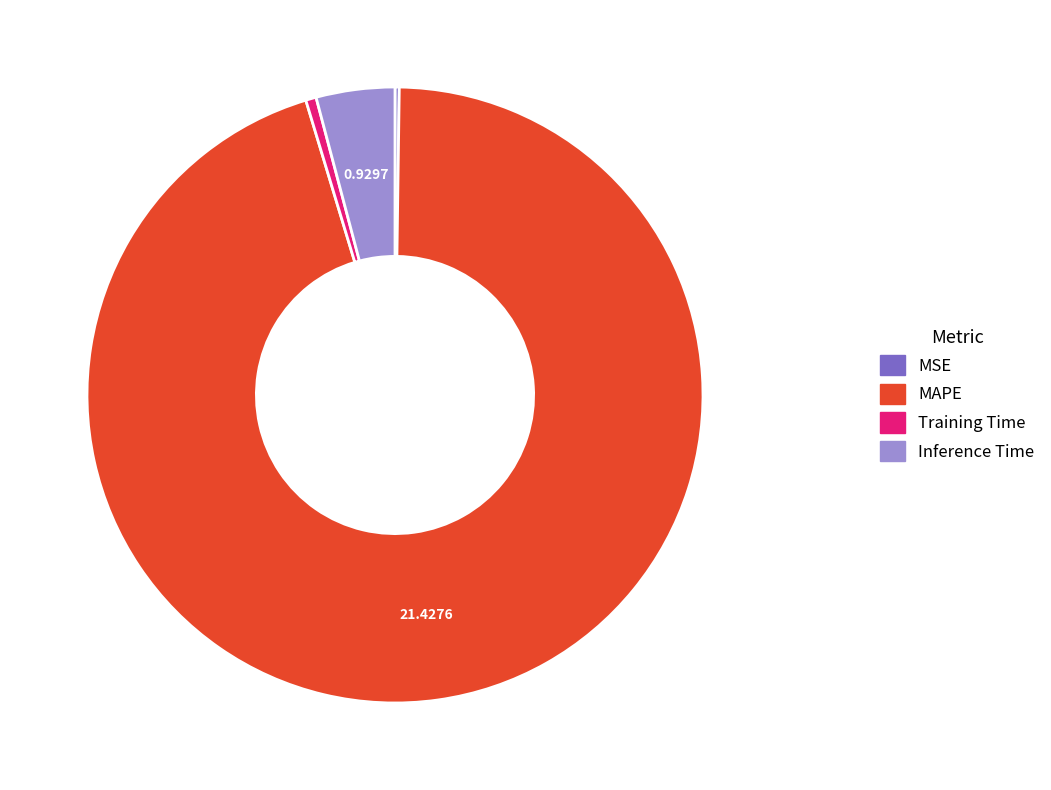

Is there any slice that represents more than half of the pie?

Yes